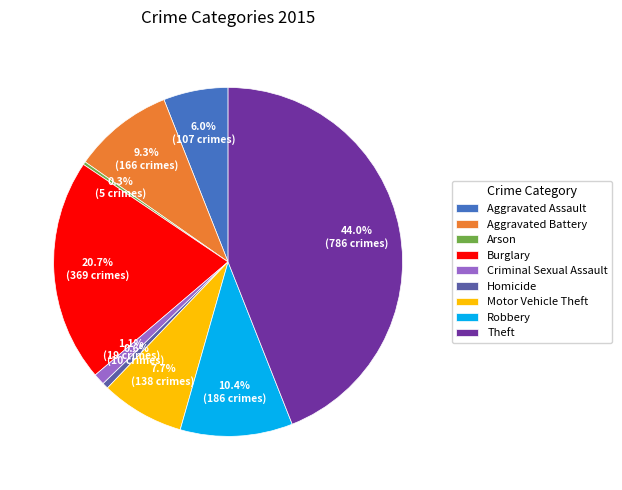

What is the largest slice in the pie chart?

Theft